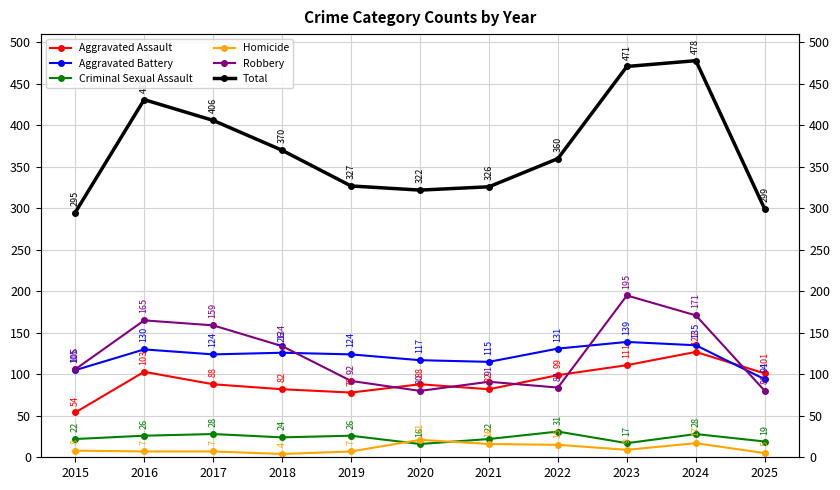

True or false: Robbery has a value of 148 at 2022.

False